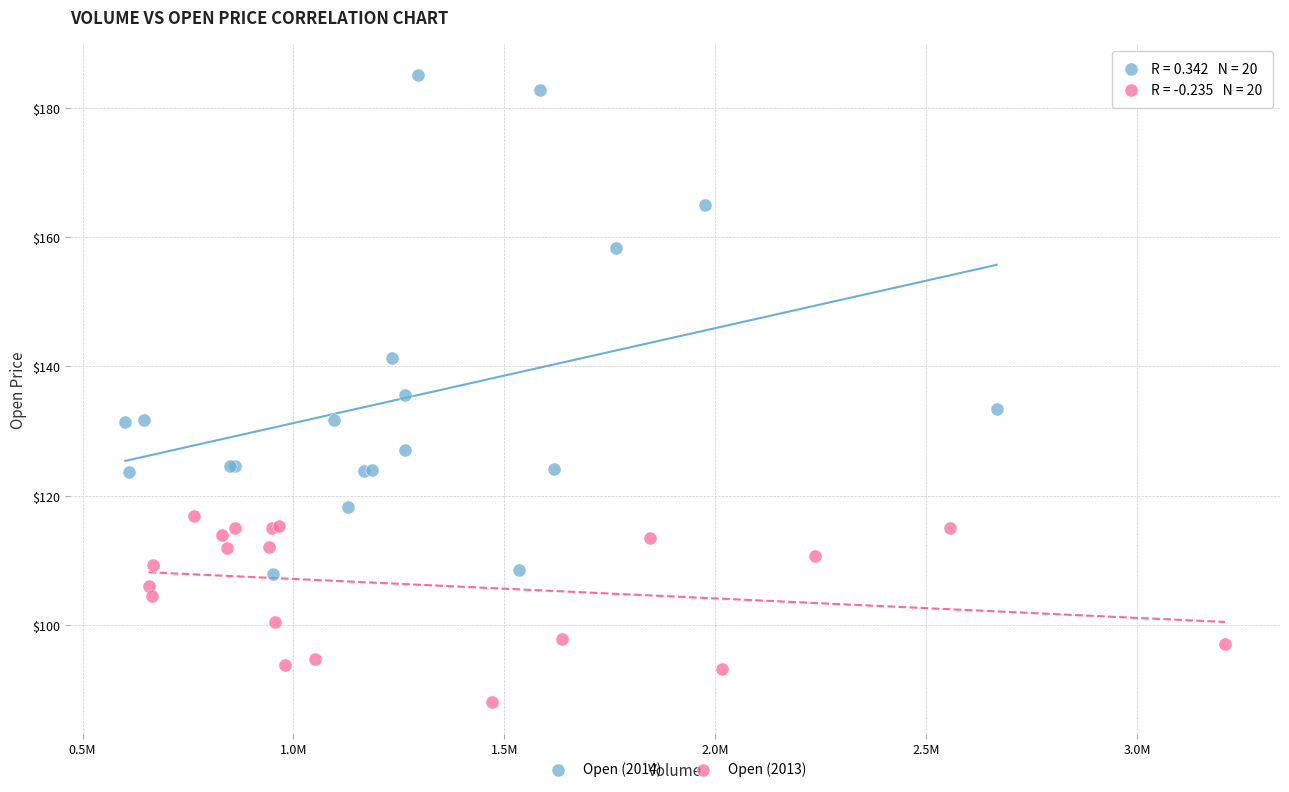

Which series contains the highest Y value?

Open (2014)